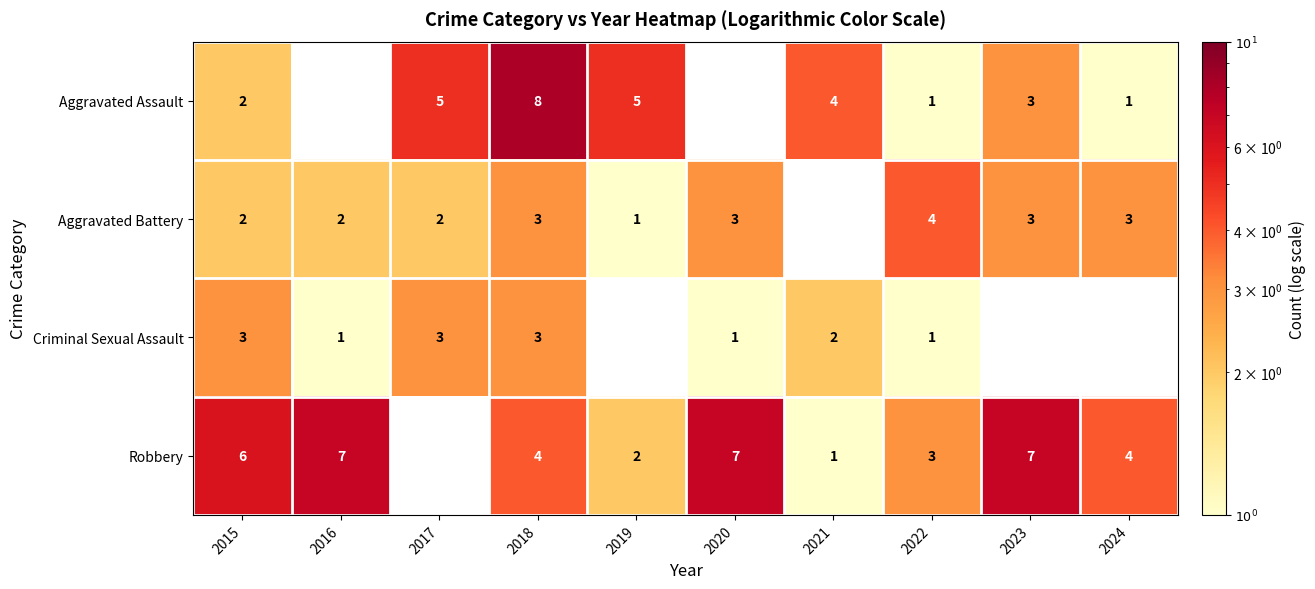

What is the sum of the Aggravated Battery values at 2016 and 2022?

6